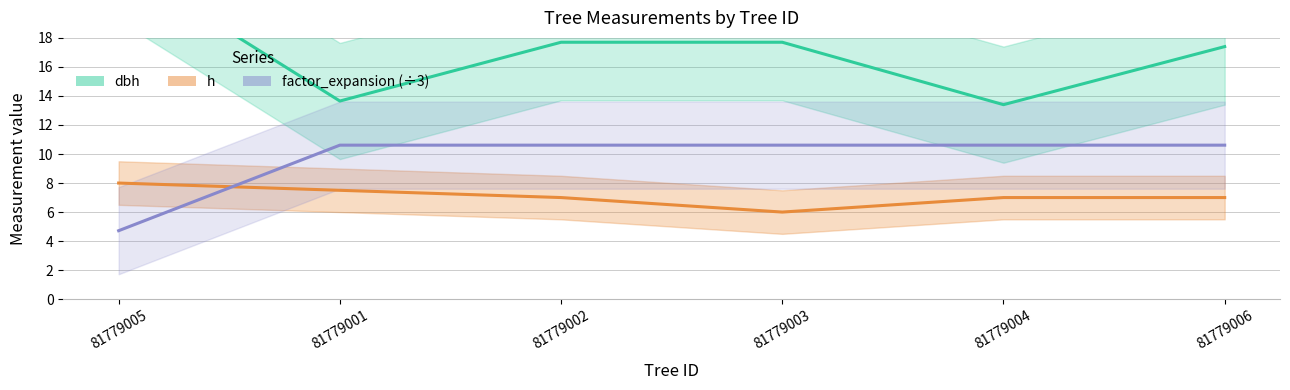

Reading right to left, extract all data points from this chart.

dbh: 81779006=17.4	81779004=13.4	81779003=17.7	81779002=17.7	81779001=13.7	81779005=23.2
h: 81779006=7.0	81779004=7.0	81779003=6.0	81779002=7.0	81779001=7.5	81779005=8.0
factor_expansion: 81779006=10.6	81779004=10.6	81779003=10.6	81779002=10.6	81779001=10.6	81779005=4.7